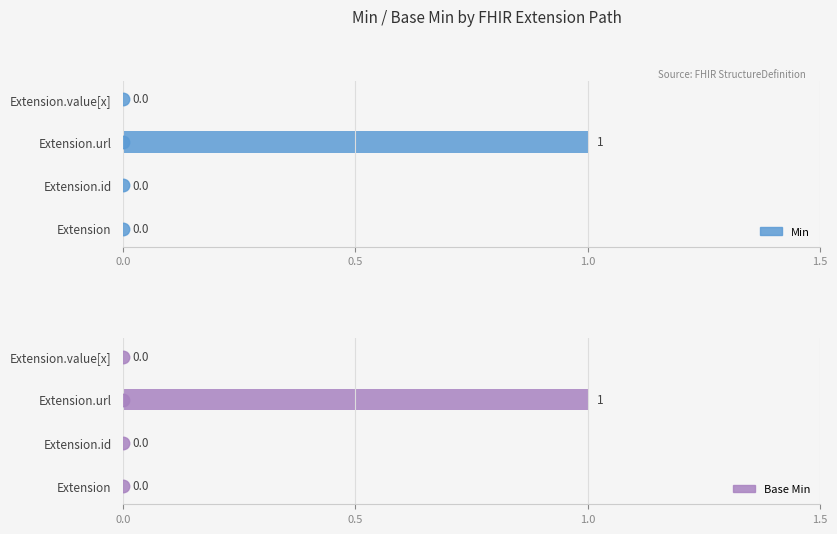

What are all the series names shown in the legend?

Min, Base Min